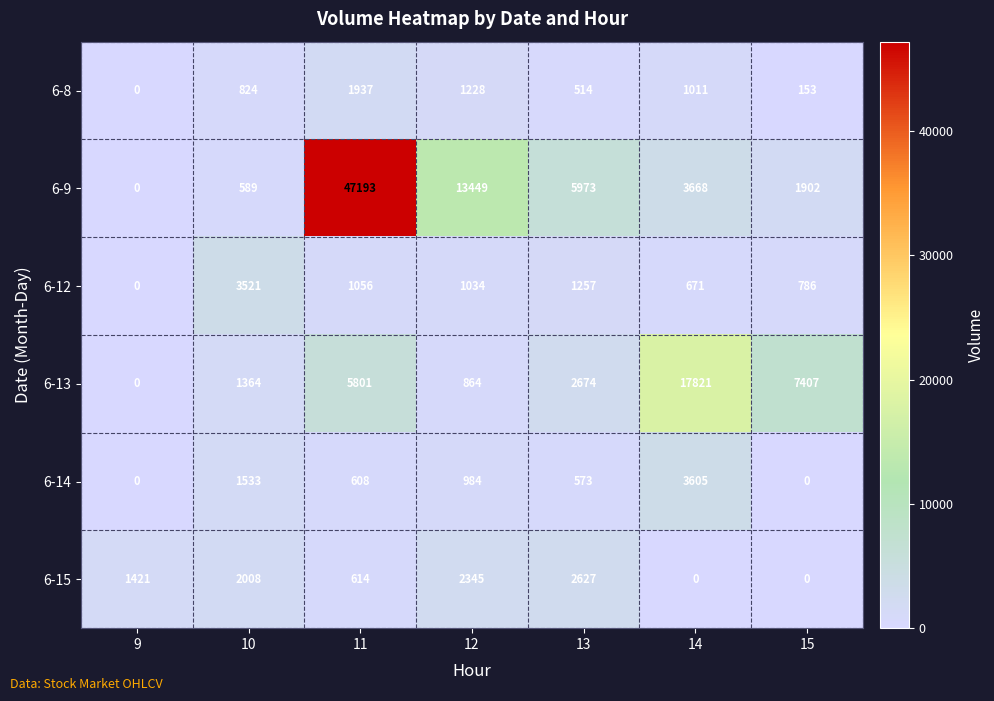

How many categories are shown in the chart?

7